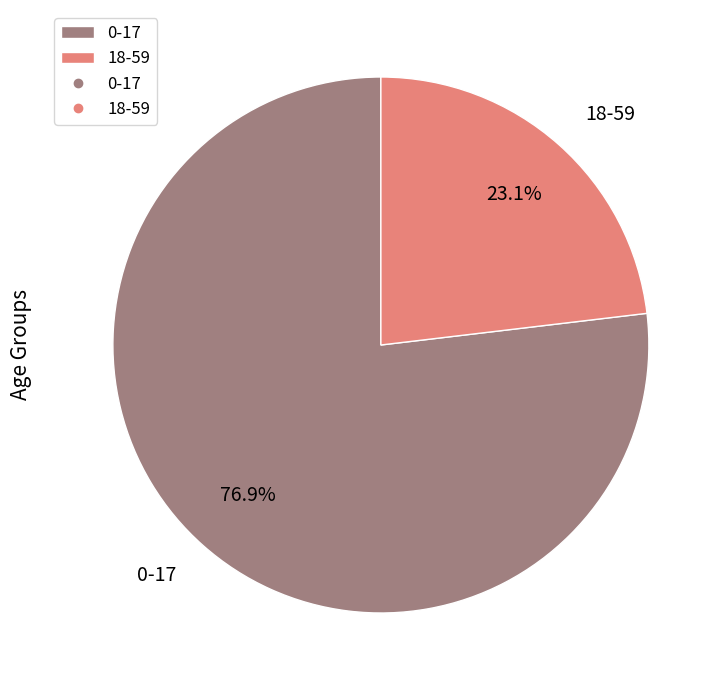

Is there any slice that represents more than half of the pie?

Yes